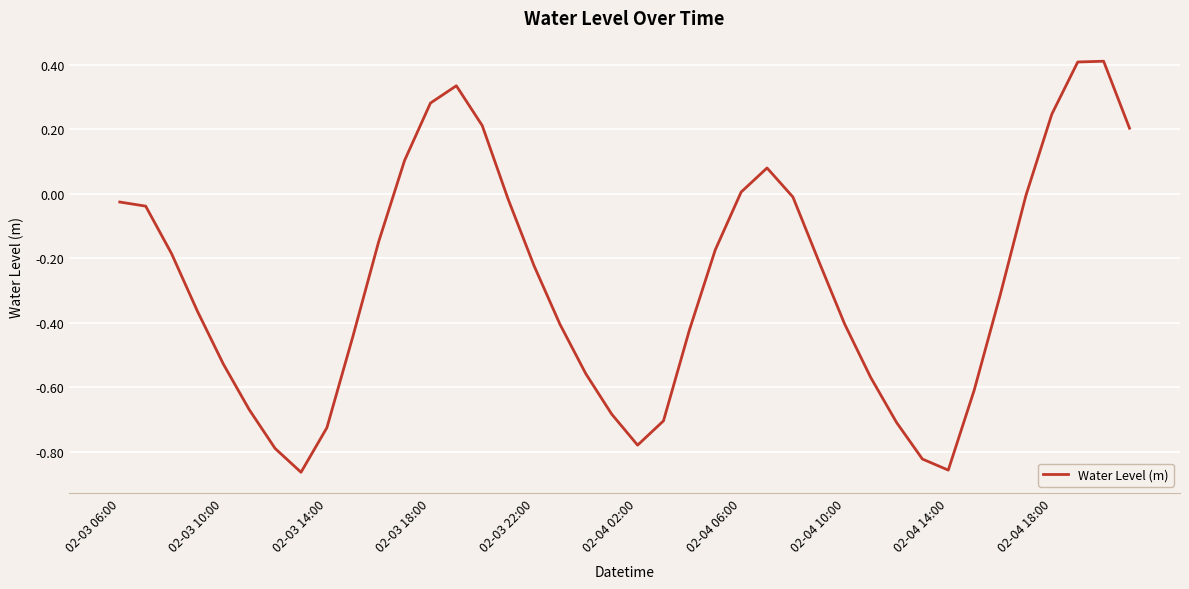

How many interior local peaks (higher than both neighbors) does the data have?

3